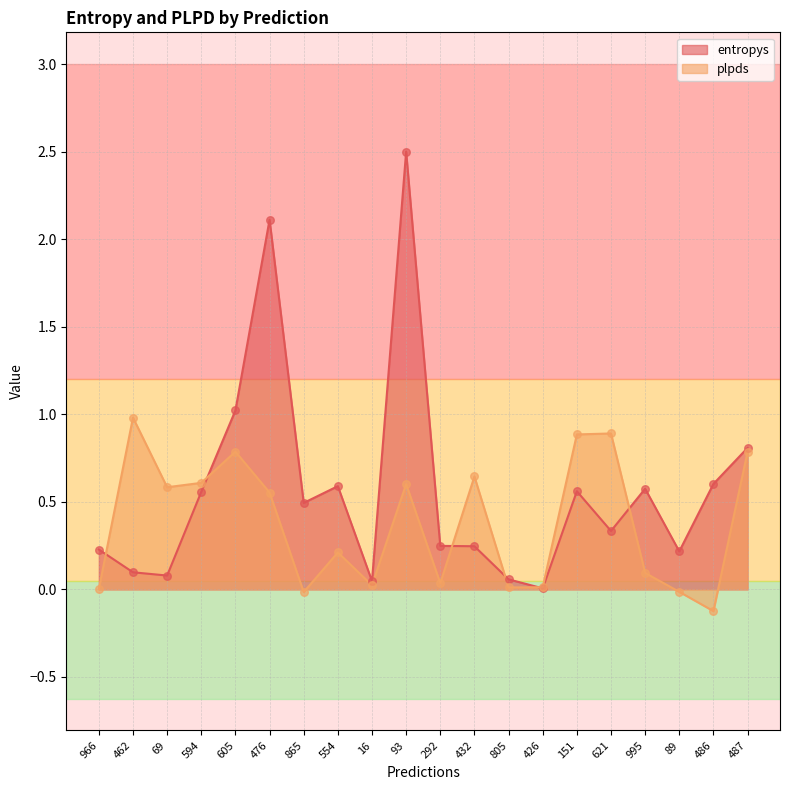

What is the total value across all series at 966?

0.2